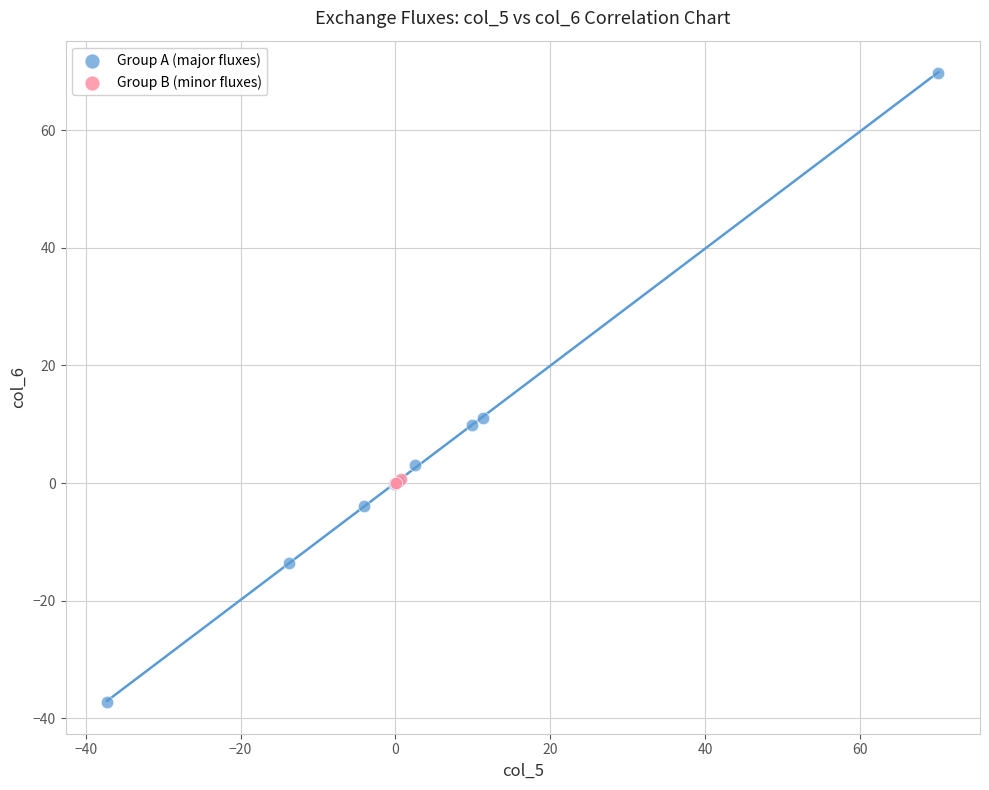

Which series has the widest spread of Y values?

Group A (major fluxes)